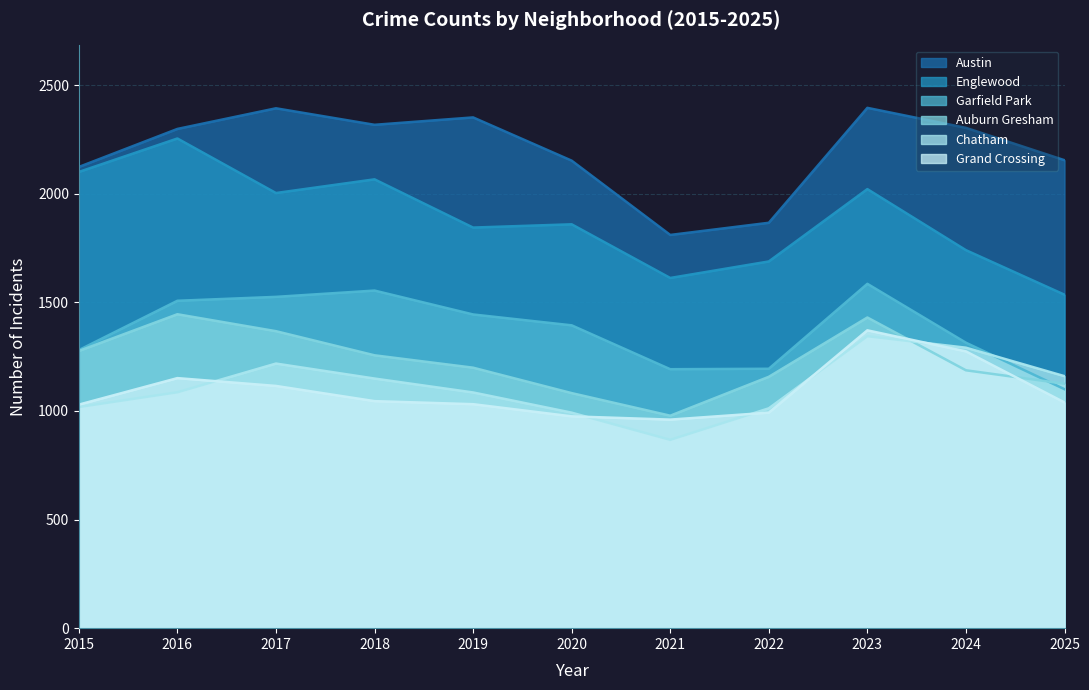

At which label is Englewood closest to 1894?

2020